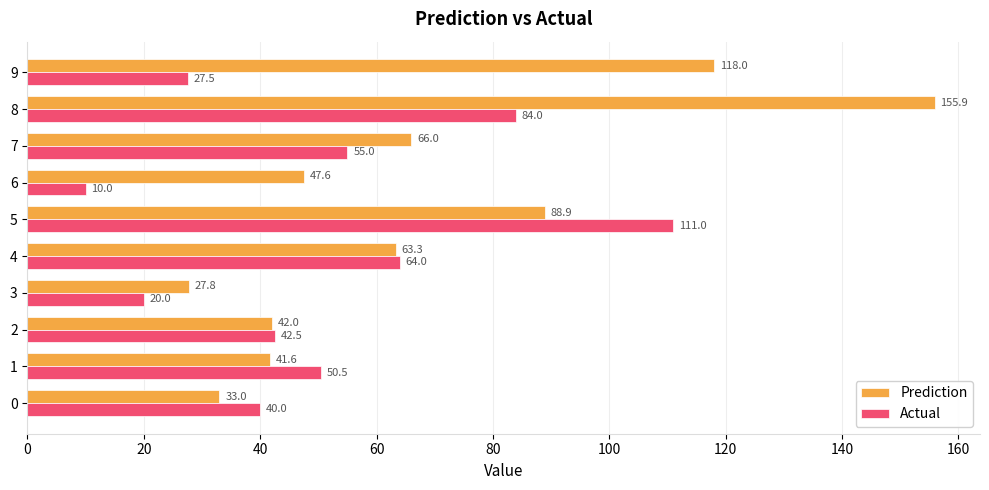

What is the greatest value displayed?

155.9